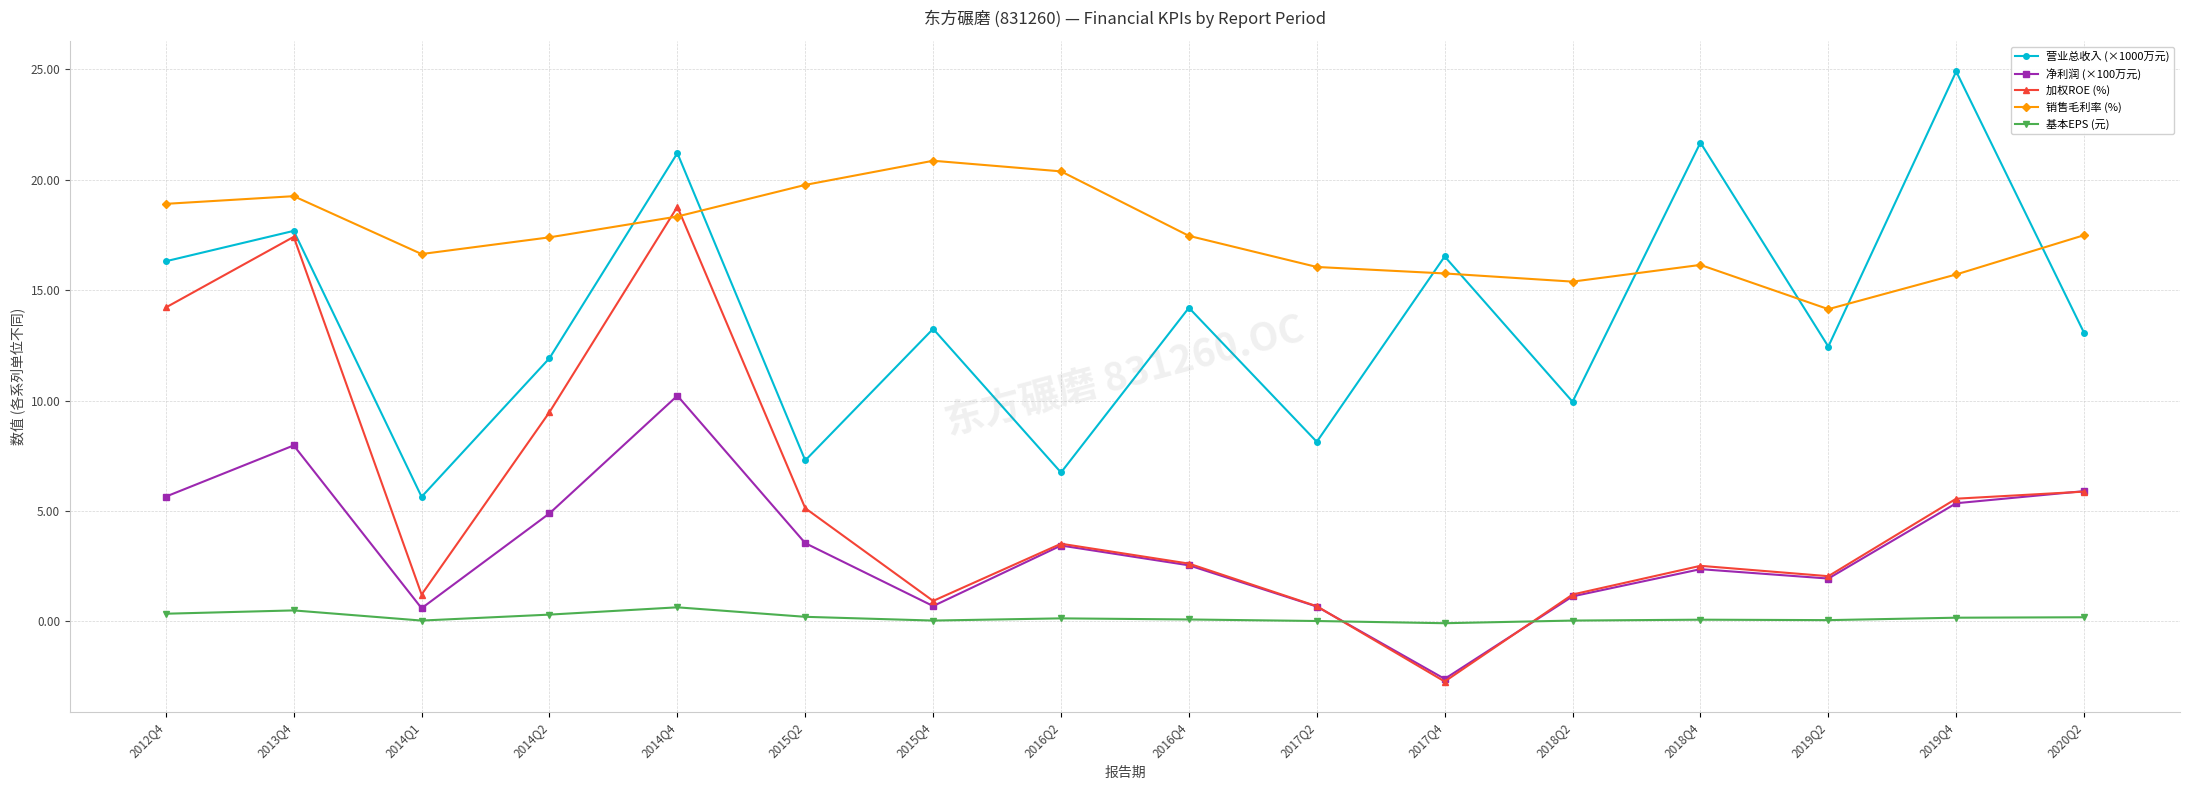

True or false: 净利润 (×100万元) and 营业总收入 (×1000万元) cross at least once.

False